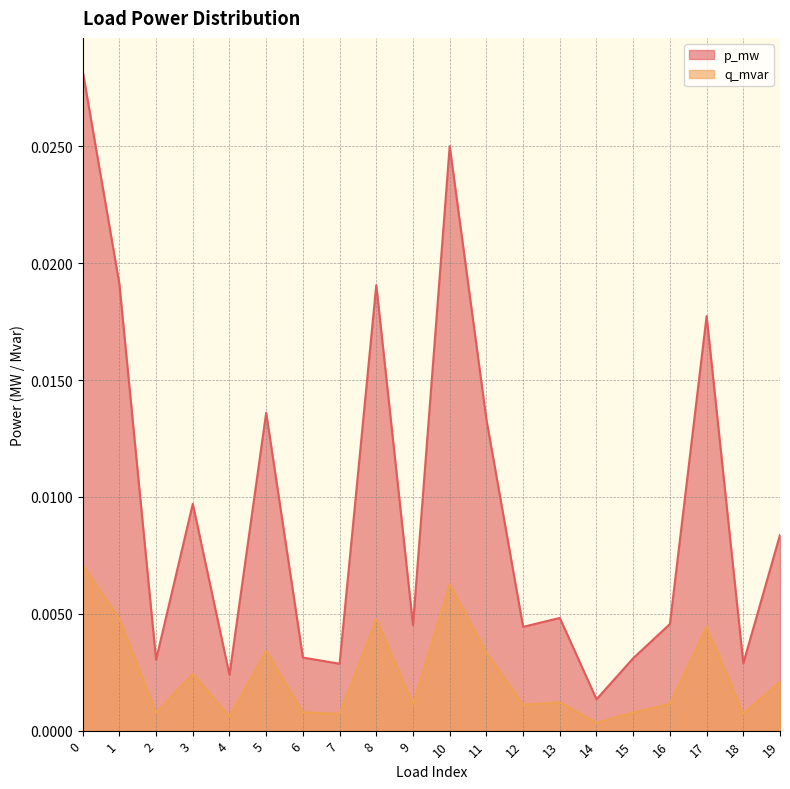

True or false: q_mvar and p_mw intersect in this chart.

False